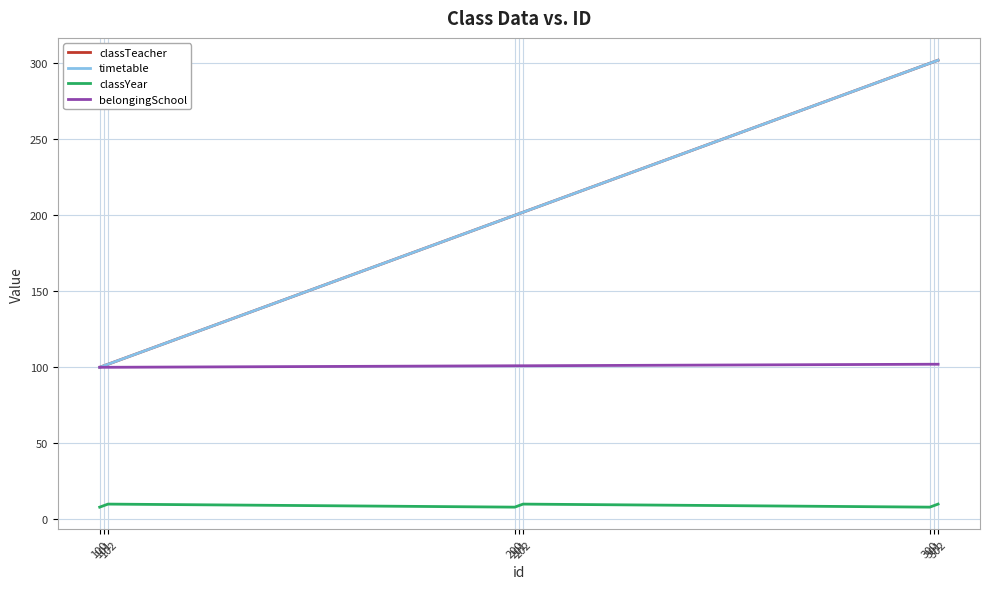

Reading right to left, what are all the values shown in this chart?

classTeacher: 302	301	300	202	201	200	102	101	100
timetable: 302	301	300	202	201	200	102	101	100
classYear: 10	9	8	10	9	8	10	9	8
belongingSchool: 102	102	102	101	101	101	100	100	100